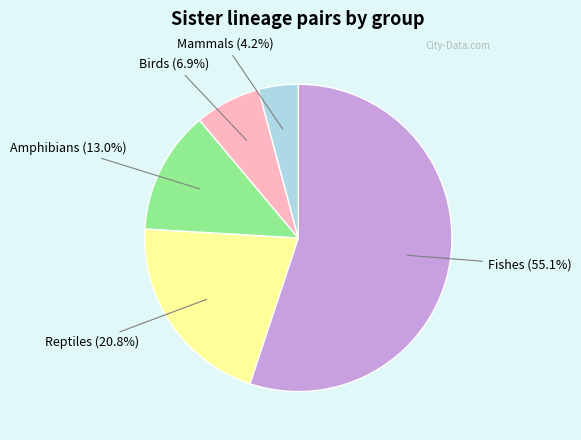

To the nearest percent, what is the average slice percentage?

20%